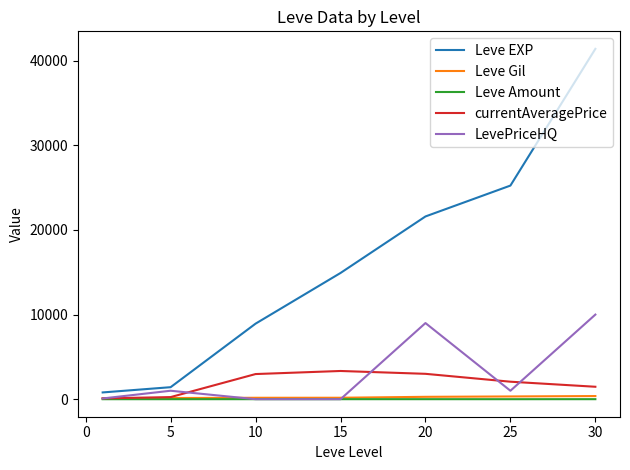

At how many categories does at least one series exceed 4420?

5